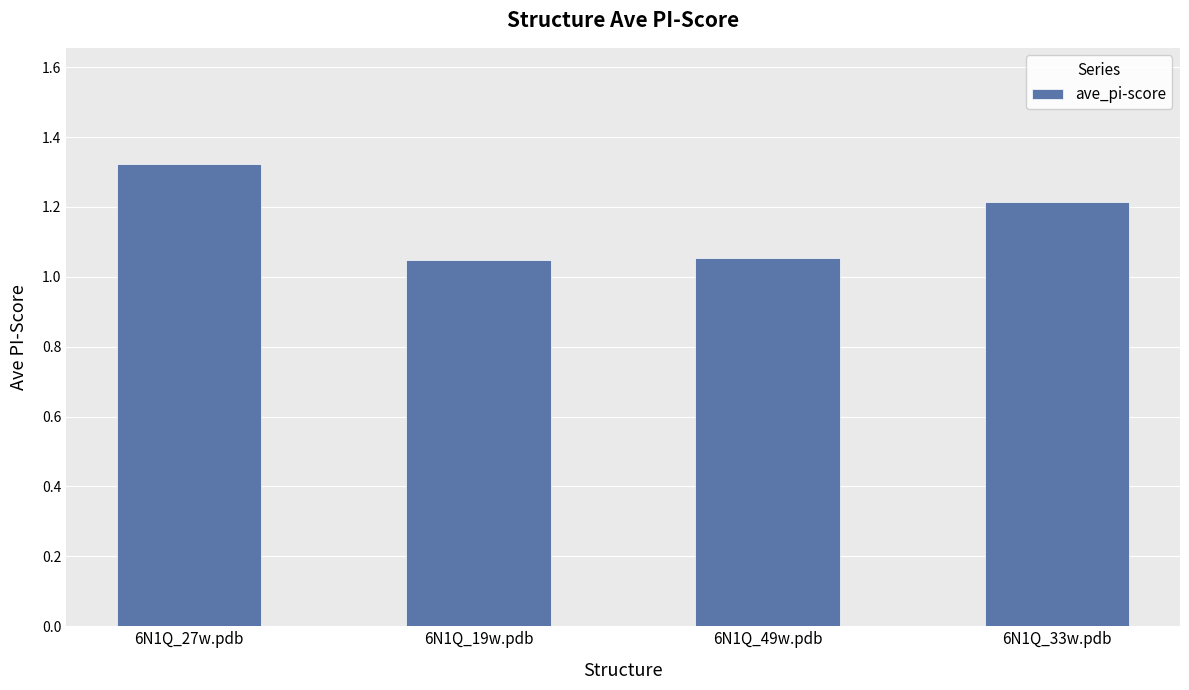

Does the chart contain stacked bars?

No